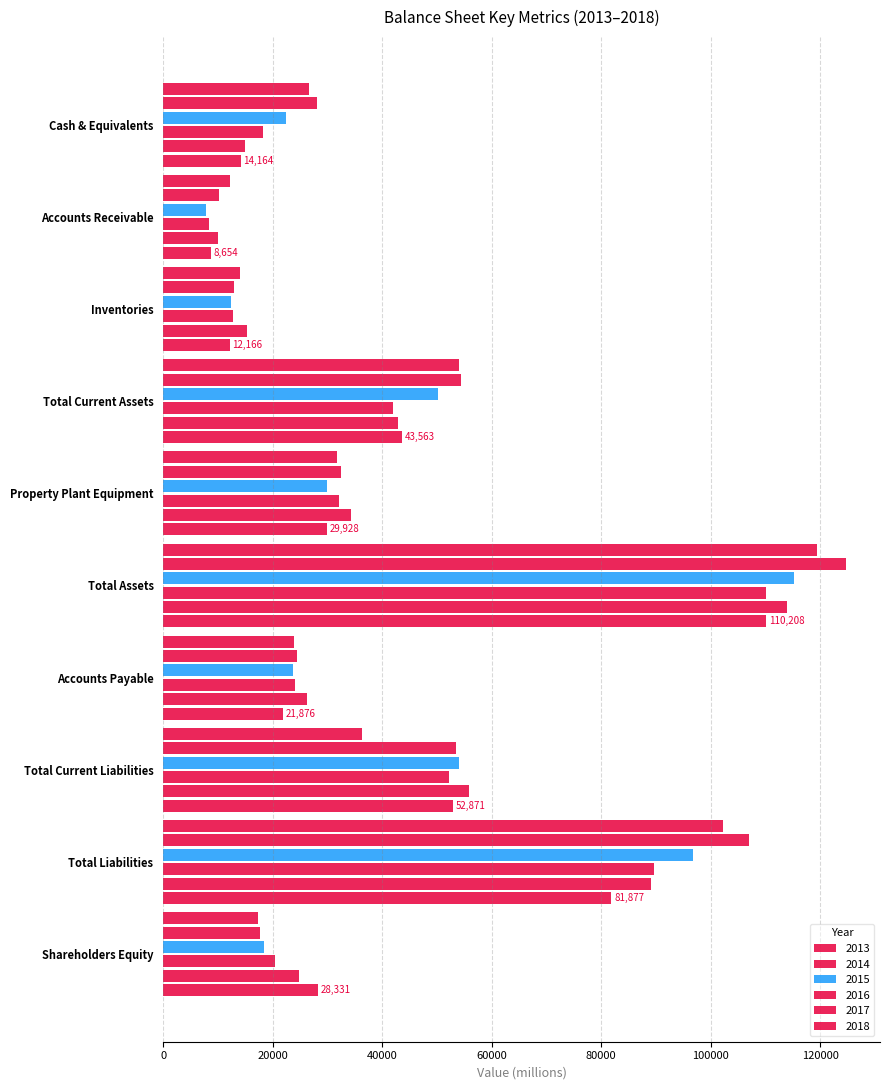

How many data points does each series have?

10